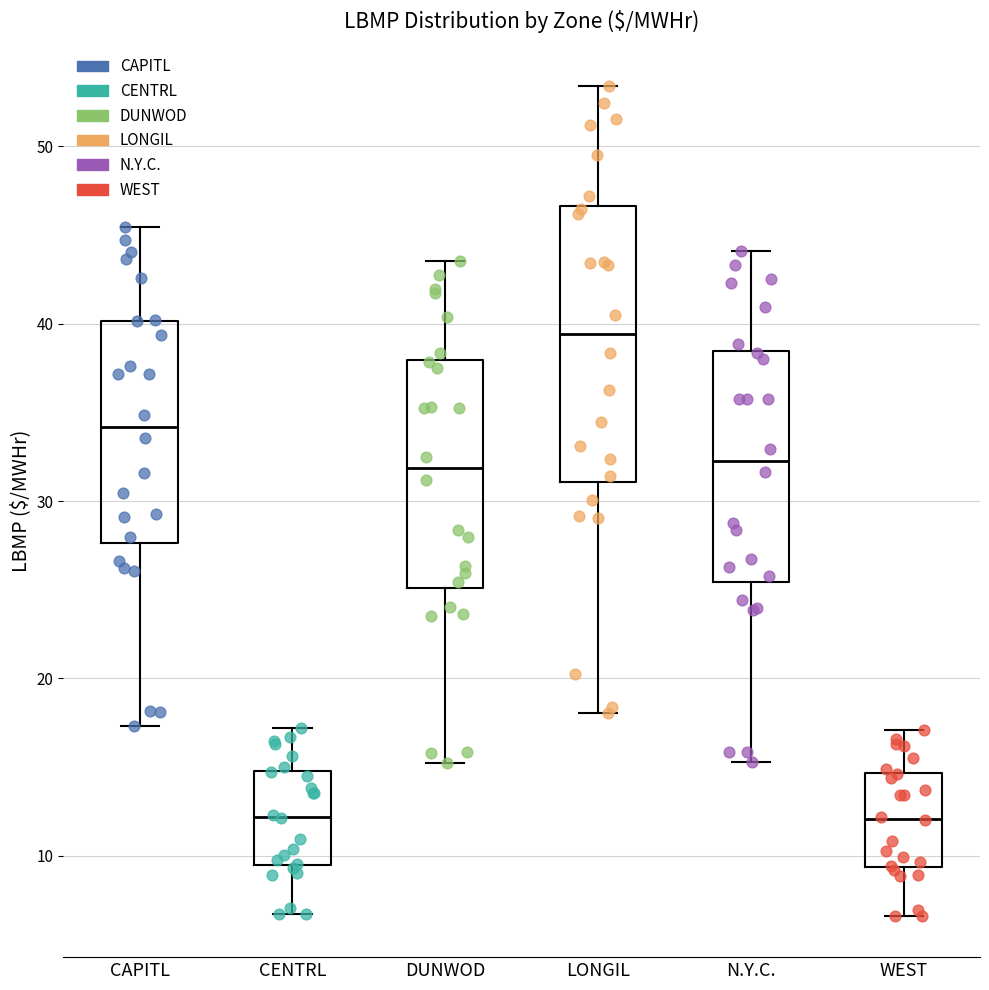

Reading left to right, transcribe this box plot: for each box, give where its median line is, the range the box spans, and where its two whiskers end, as read against the y-axis. The values are not printed on the chart, so give them approximately, as read against the axis.

CAPITL: median 34, box 28 to 40, whiskers 17 to 45
CENTRL: median 12, box 9 to 15, whiskers 7 to 17
DUNWOD: median 32, box 25 to 38, whiskers 15 to 44
LONGIL: median 39, box 31 to 47, whiskers 18 to 53
N.Y.C.: median 32, box 25 to 38, whiskers 15 to 44
WEST: median 12, box 9 to 15, whiskers 7 to 17